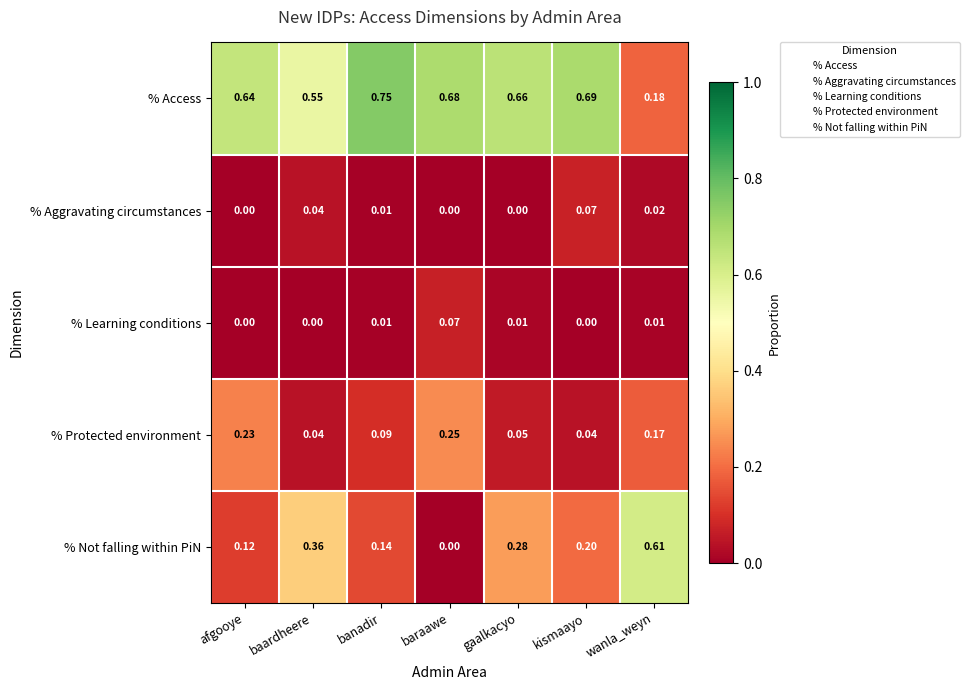

Count the number of categories in the chart.

7